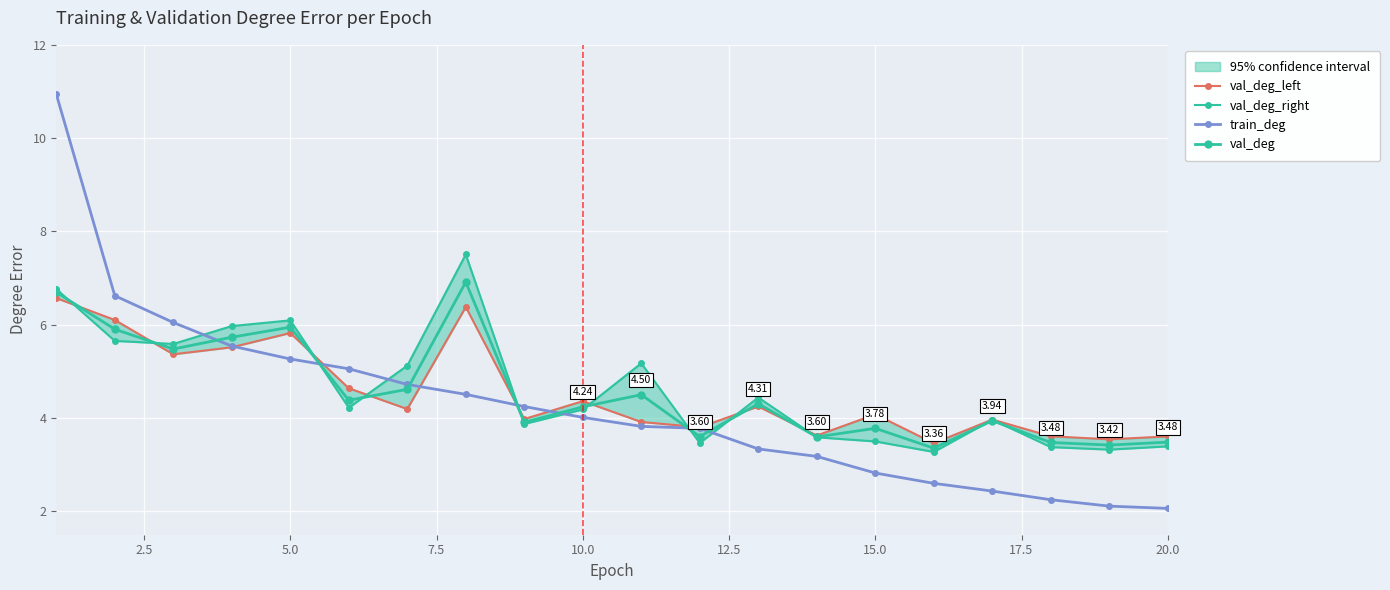

What is the difference between the maximum and minimum values in the val_deg series?

3.6